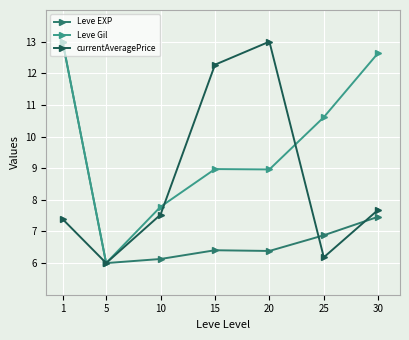

Count the number of categories in the chart.

7